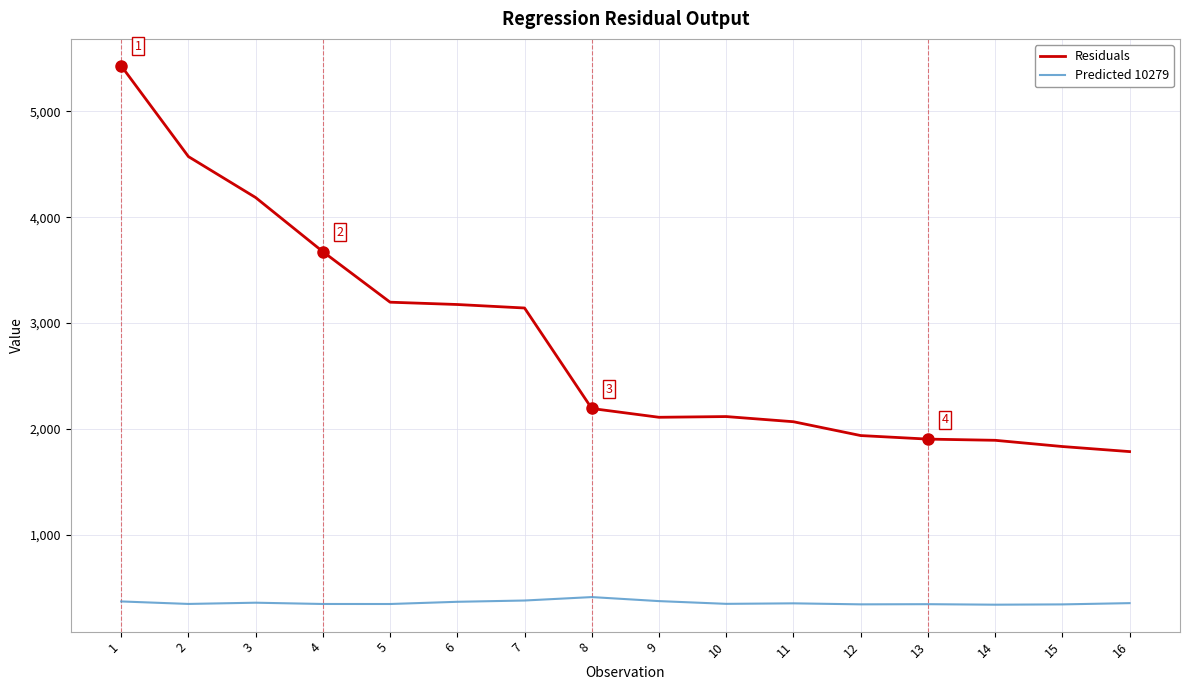

Which series has the largest range (max minus min)?

Residuals